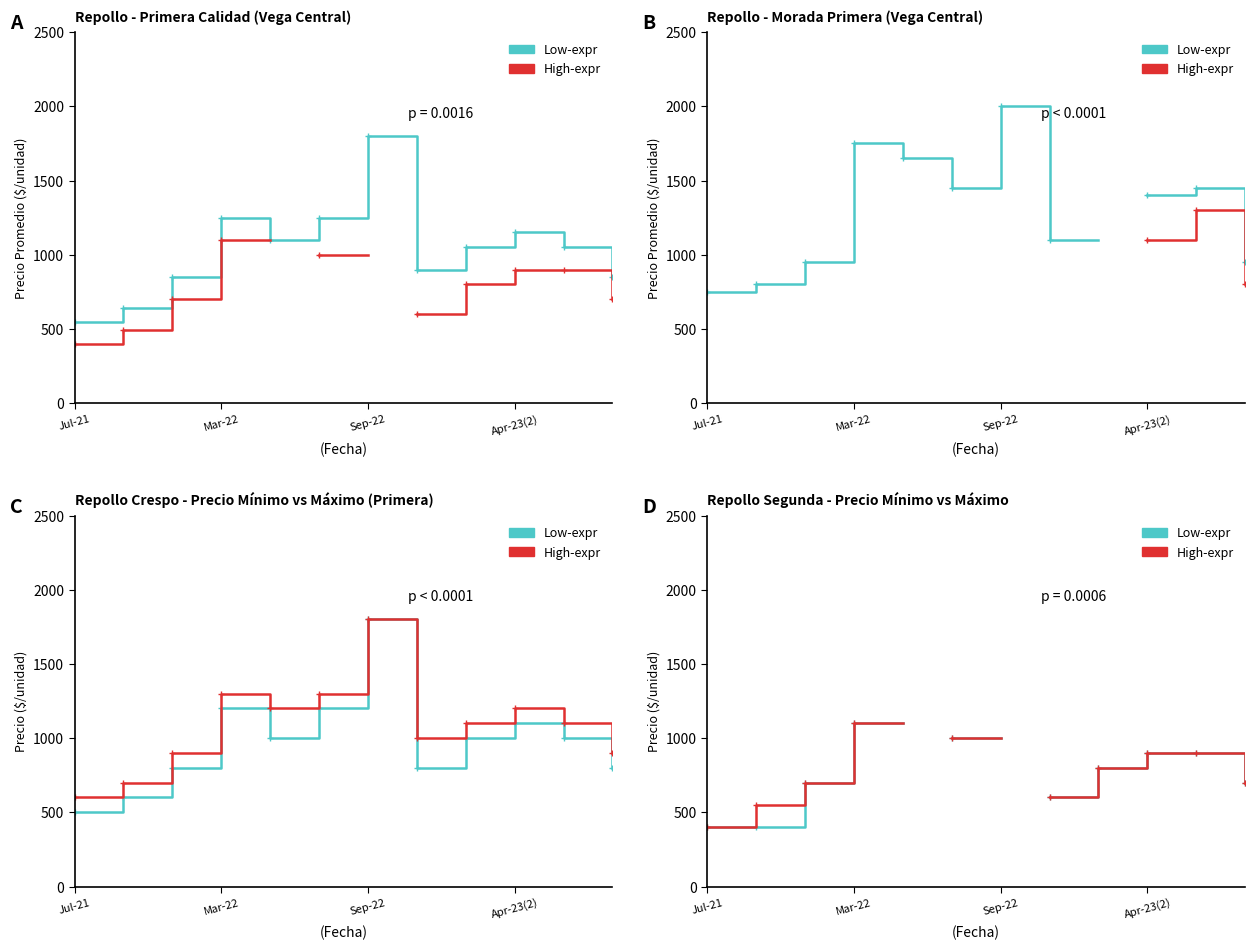

How many positive values does the High-expr series have?

10